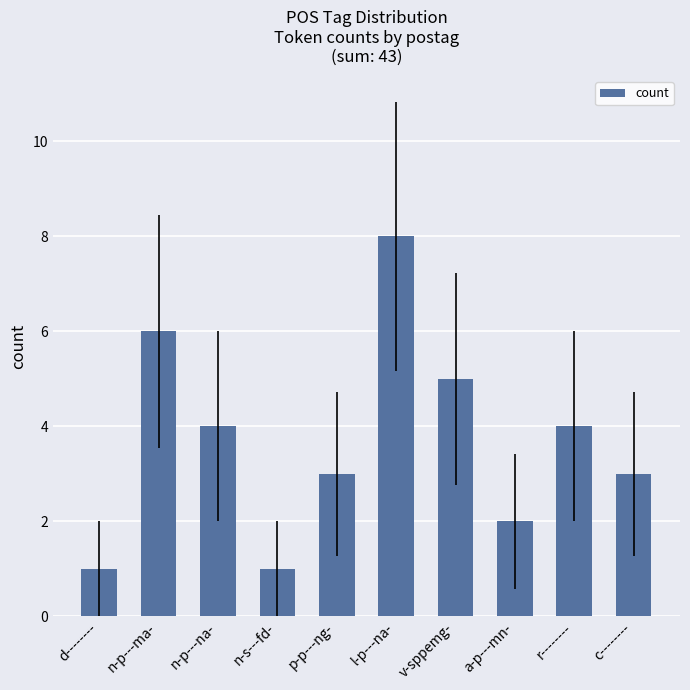

What is the difference between the values at r-------- and n-s---fd-?

3